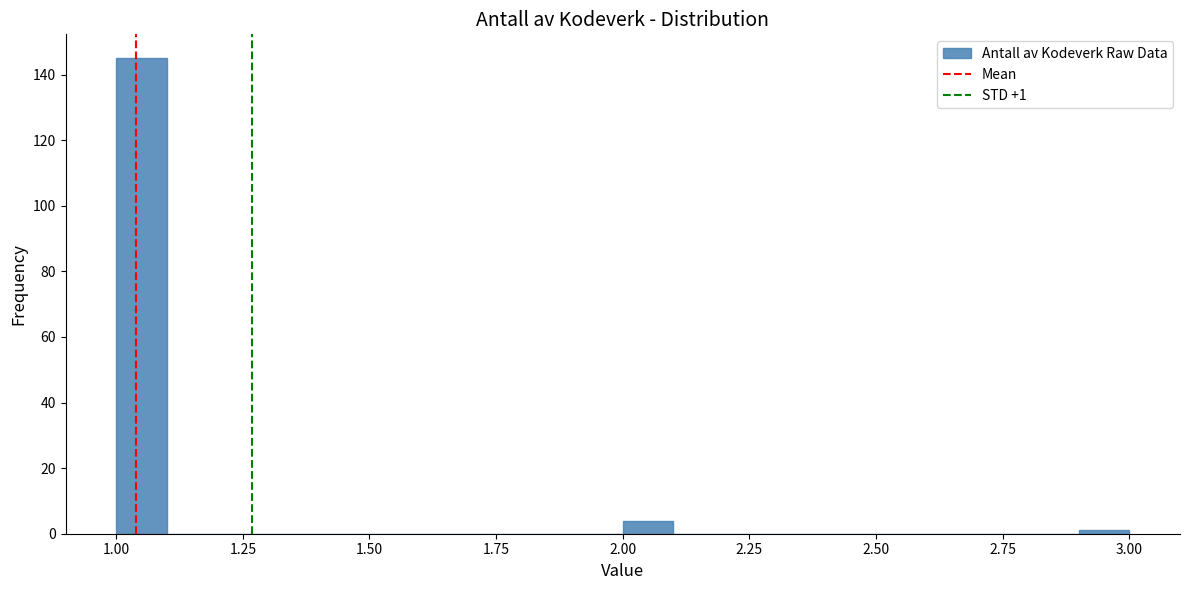

Read against the x-axis, roughly where is the centre of the tallest bar?

1.05